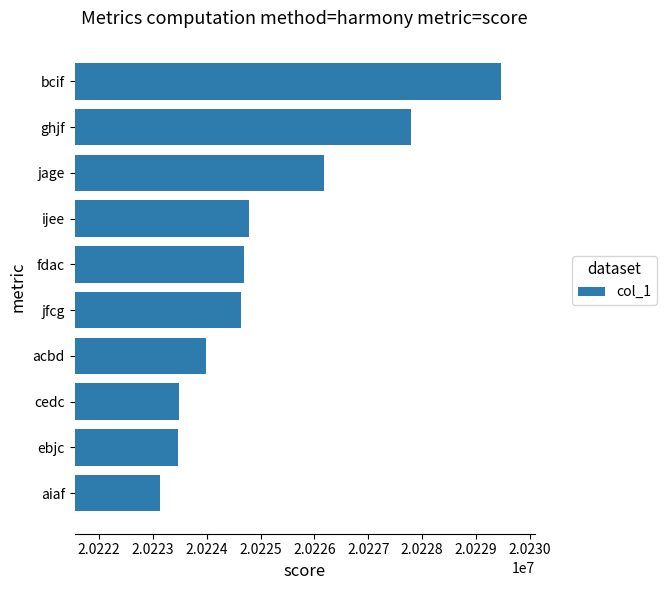

Which has a higher value, fdac or ghjf?

ghjf